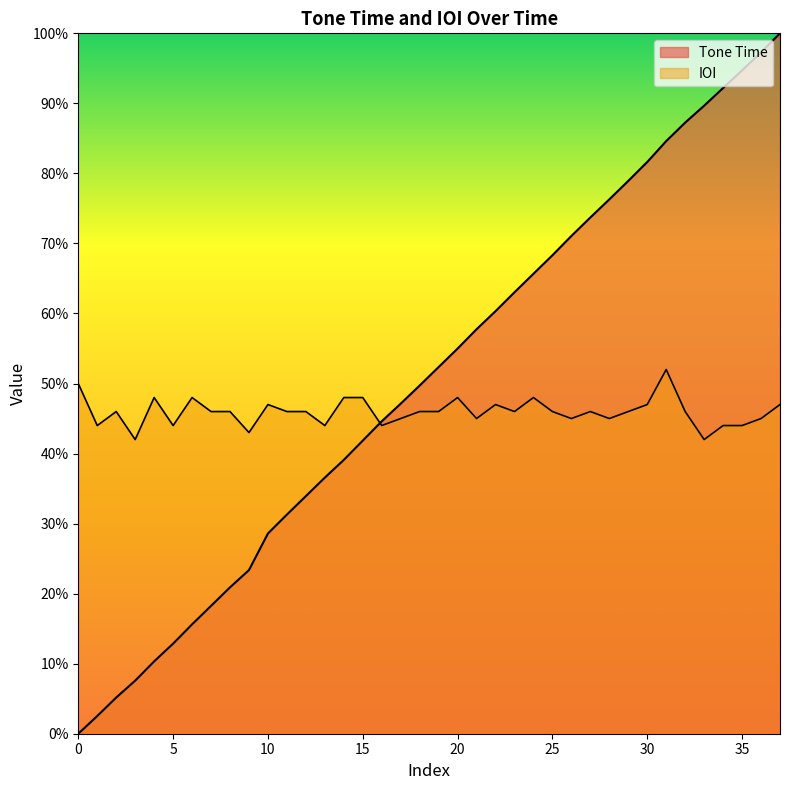

Count the number of categories in the chart.

38